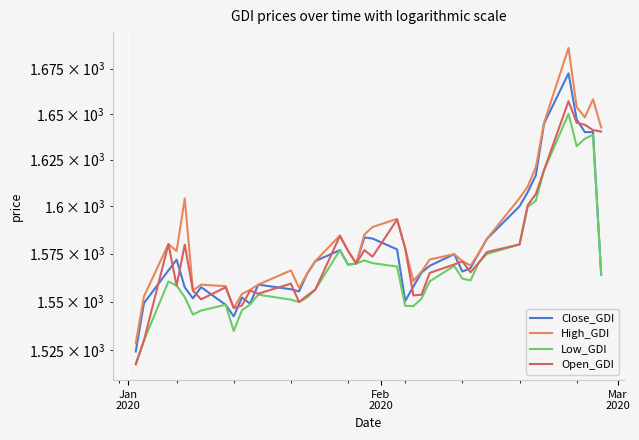

Reading left to right, list all the values displayed in this chart.

Close_GDI: 1524.5	1549.2	1566.2	1571.8	1557.4	1551.7	1557.5	1548.4	1542.4	1552.1	1549.0	1558.8	1556.4	1555.3	1564.6	1571.1	1576.8	1569.2	1569.8	1583.5	1582.9	1577.2	1550.4	1557.8	1565.1	1568.6	1574.7	1565.6	1567.4	1575.1	1582.7	1600.0	1607.5	1616.6	1644.6	1672.4	1646.9	1640.0	1640.0	1564.1
High_GDI: 1528.7	1552.7	1580.0	1576.3	1604.2	1555.7	1558.8	1558.0	1546.7	1553.9	1556.1	1558.8	1566.2	1557.1	1564.6	1571.1	1584.5	1576.4	1569.8	1585.0	1589.0	1593.3	1577.7	1560.7	1565.6	1571.9	1574.7	1571.1	1568.7	1575.1	1582.7	1604.3	1610.5	1621.0	1645.0	1686.6	1653.7	1648.1	1658.0	1642.5
Low_GDI: 1518.0	1530.1	1560.4	1558.3	1552.3	1543.3	1545.4	1548.4	1534.9	1545.6	1548.5	1553.6	1551.0	1549.8	1552.2	1556.3	1576.8	1569.2	1569.8	1571.4	1570.0	1568.2	1547.8	1547.7	1551.6	1560.5	1568.6	1561.9	1561.0	1570.2	1574.8	1579.8	1599.7	1603.0	1619.3	1650.0	1632.3	1636.4	1638.5	1564.1
Open_GDI: 1518.1	1530.1	1580.0	1558.3	1579.7	1555.7	1551.2	1557.4	1546.7	1548.0	1555.7	1554.1	1559.3	1549.8	1553.1	1556.3	1584.3	1576.4	1569.8	1576.8	1573.4	1592.9	1577.7	1553.2	1553.6	1564.9	1569.3	1570.9	1565.2	1570.2	1575.8	1579.8	1600.6	1606.5	1619.3	1657.0	1645.1	1644.0	1641.1	1640.3